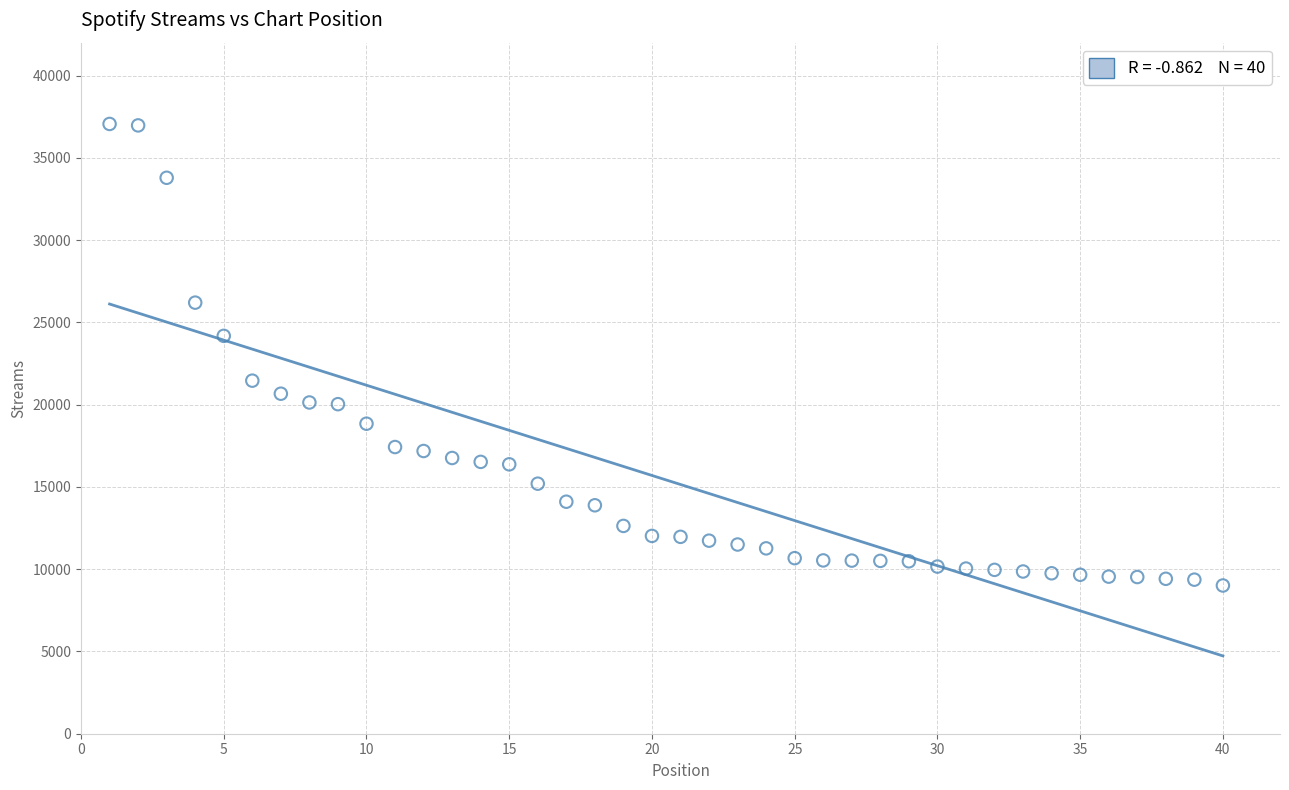

What is the range of Y values (max minus min)?

28051